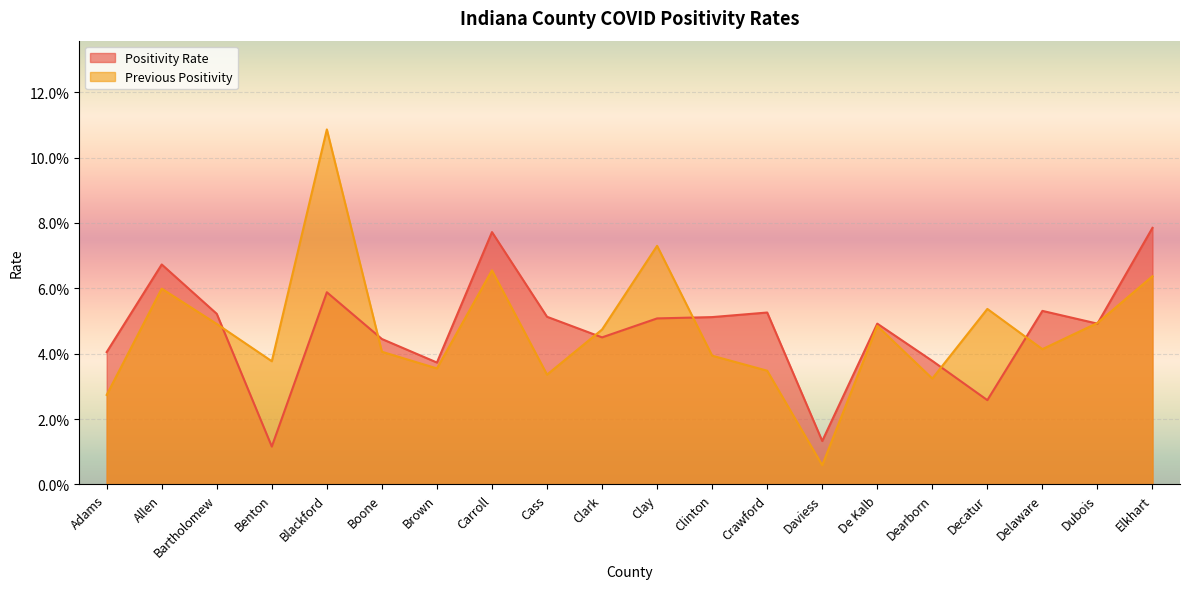

At which label does Positivity Rate reach its minimum?

Benton